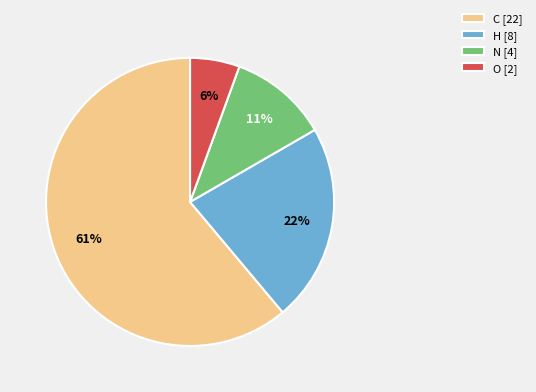

Rank the categories by value from lowest to highest.

O [2], N [4], H [8], C [22]